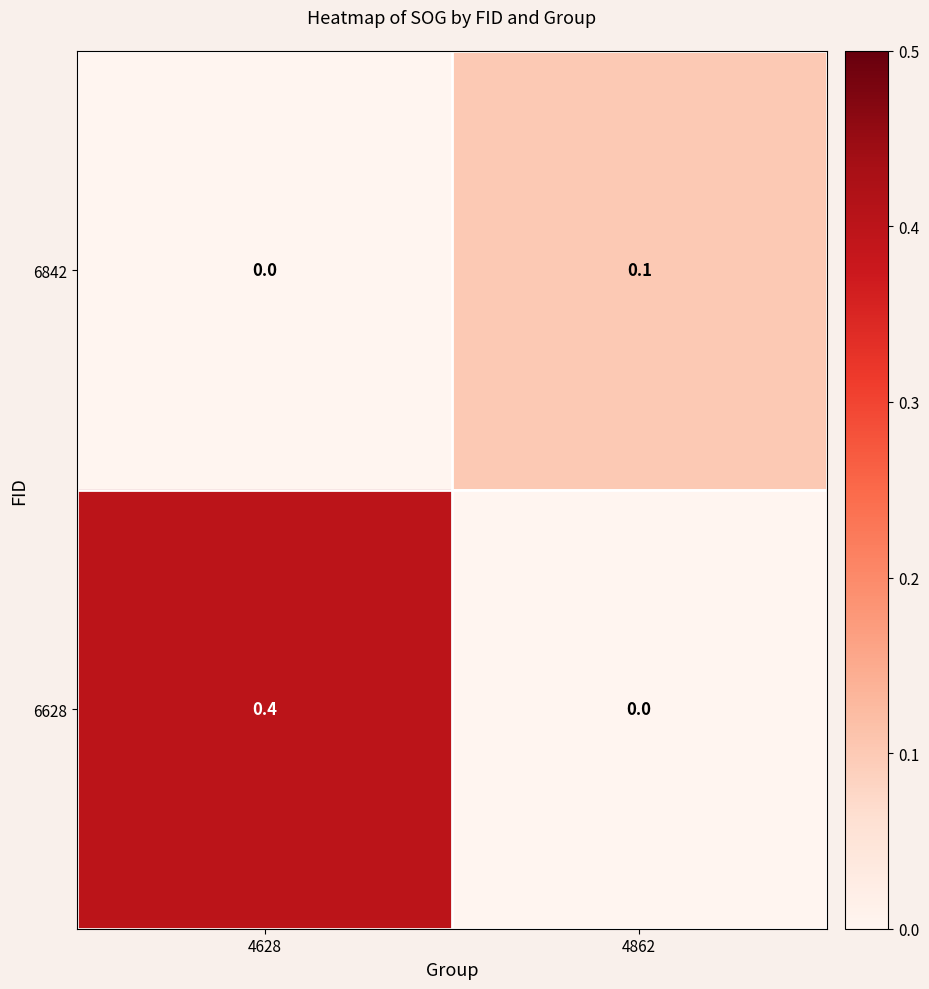

Between 4628 and 4862, which series saw the biggest shift?

6628